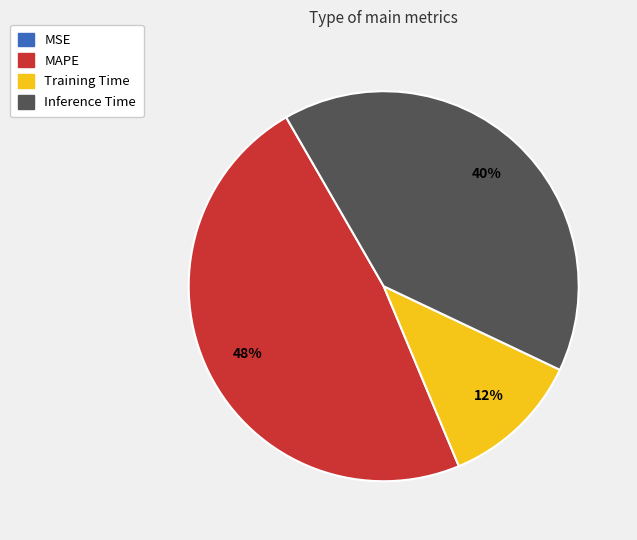

True or false: MAPE accounts for 48% of the total.

True